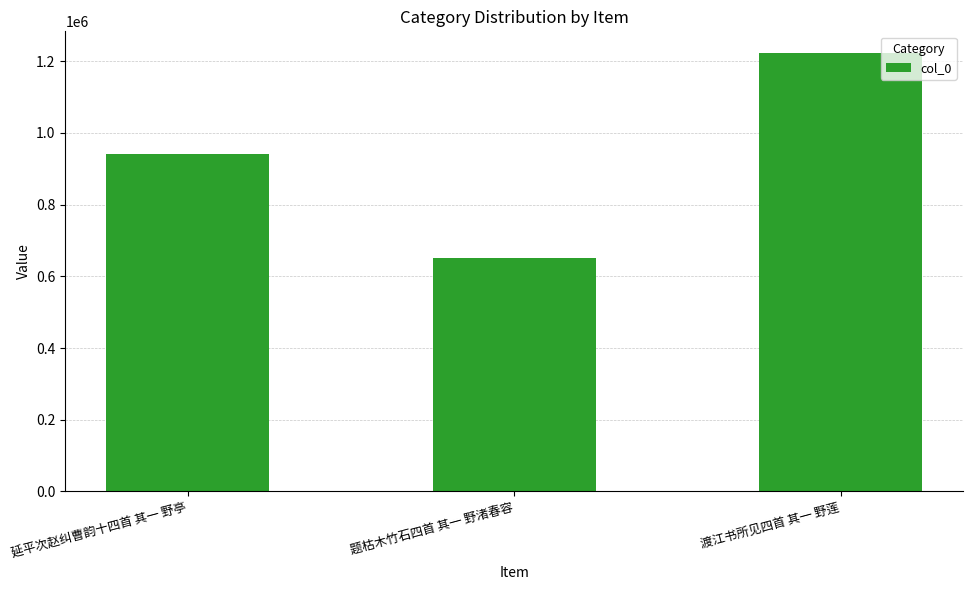

Is it true that the value at 延平次赵纠曹韵十四首 其一 野亭 is 941090?

True